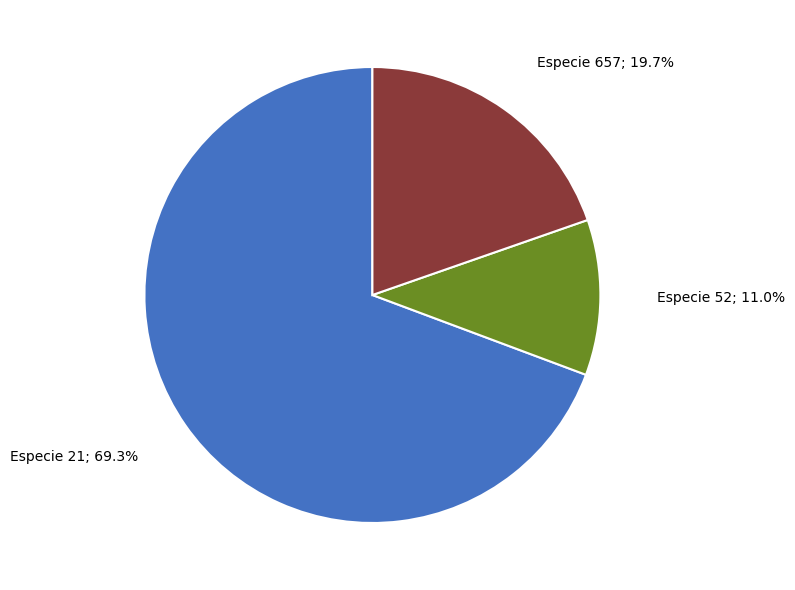

How many slices are in this pie chart?

3